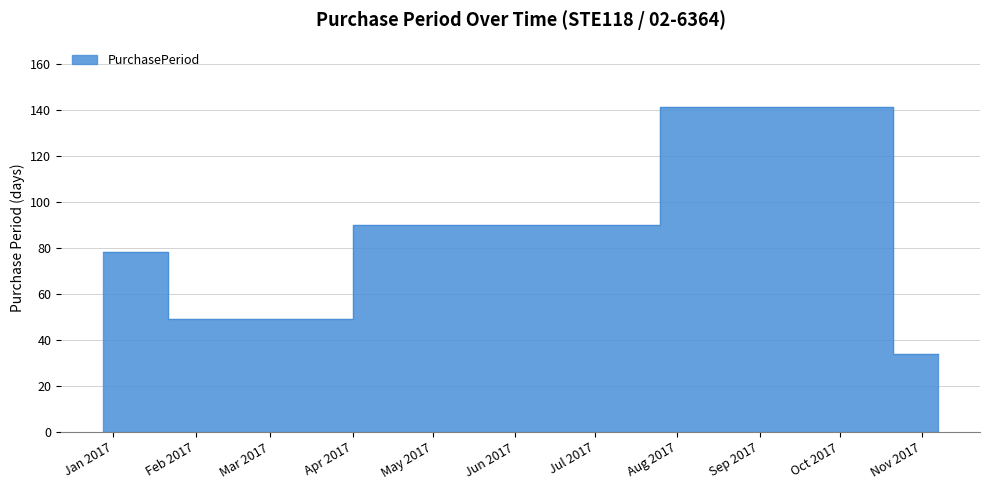

Reading left to right, transcribe all the data shown in this chart.

2016-12-28=78	2017-02-15=49	2017-05-16=90	2017-10-04=141	2017-11-07=34